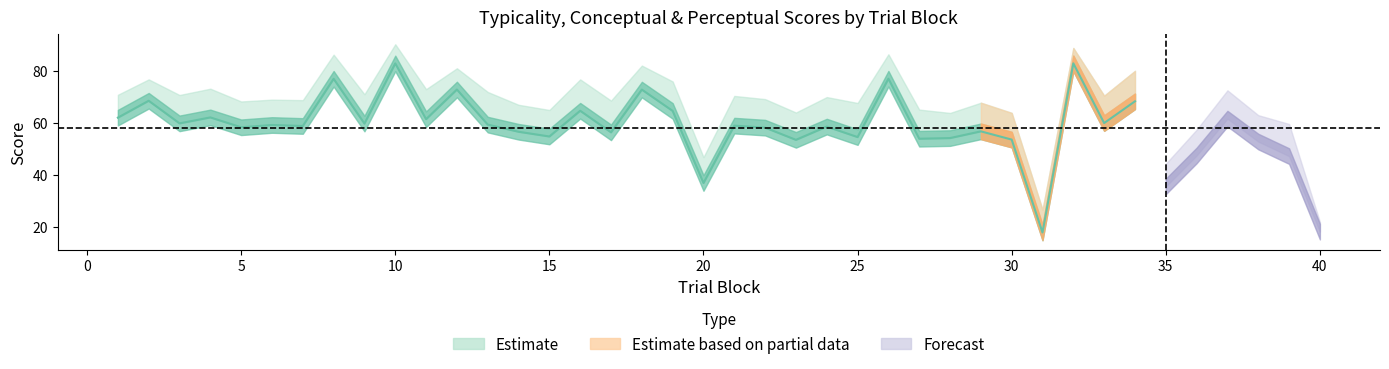

True or false: conceptual has more than 0 interior local peaks.

True